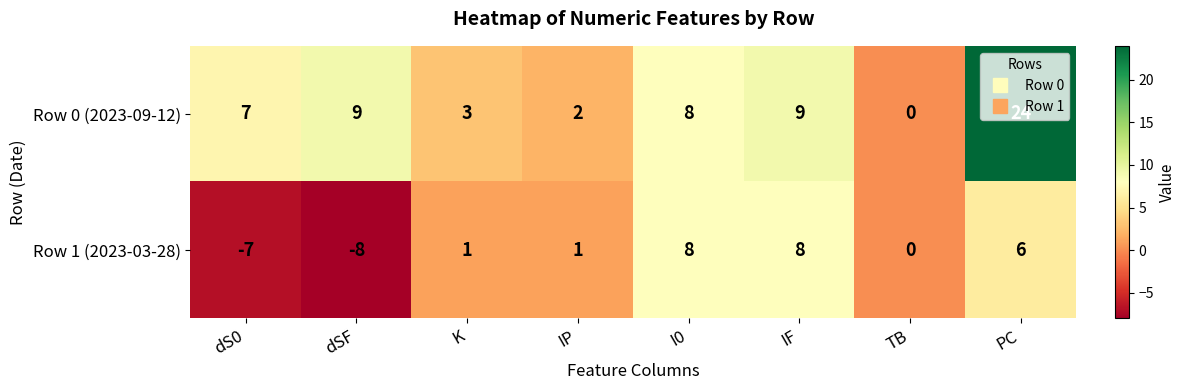

What is the difference between the maximum and minimum values in the Row 1 (2023-03-28) series?

16